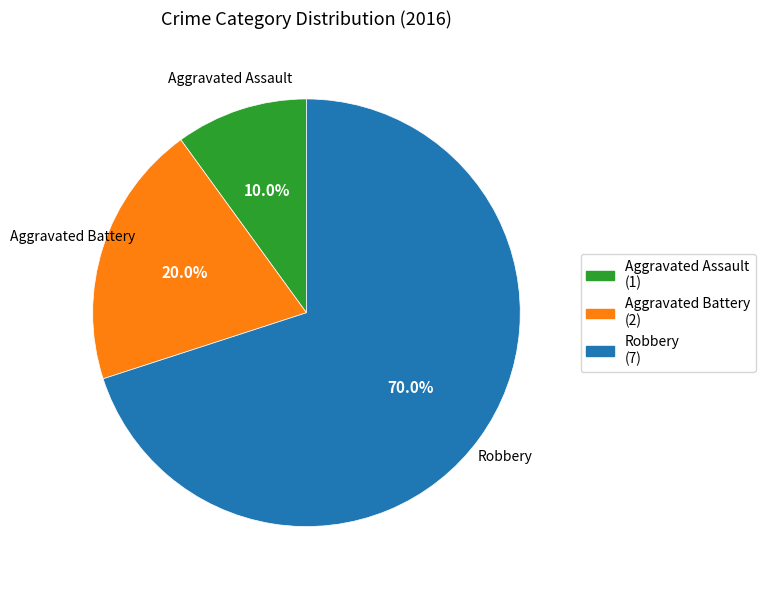

What is the largest slice in the pie chart?

Robbery